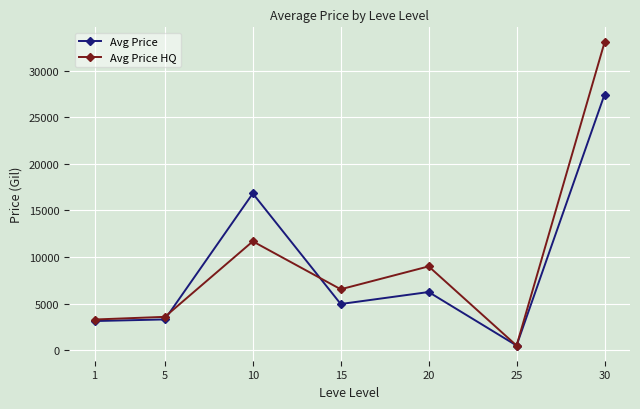

What is the sum of the Avg Price HQ values at 1 and 5?

6879.9